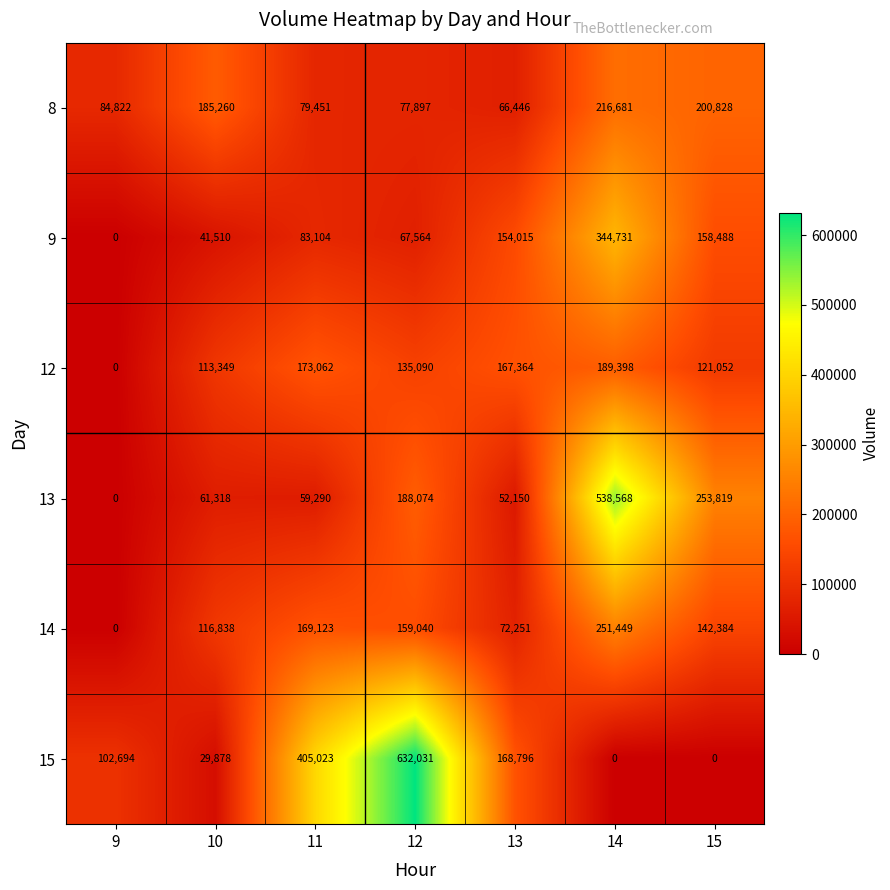

Which series has the largest range (max minus min)?

15